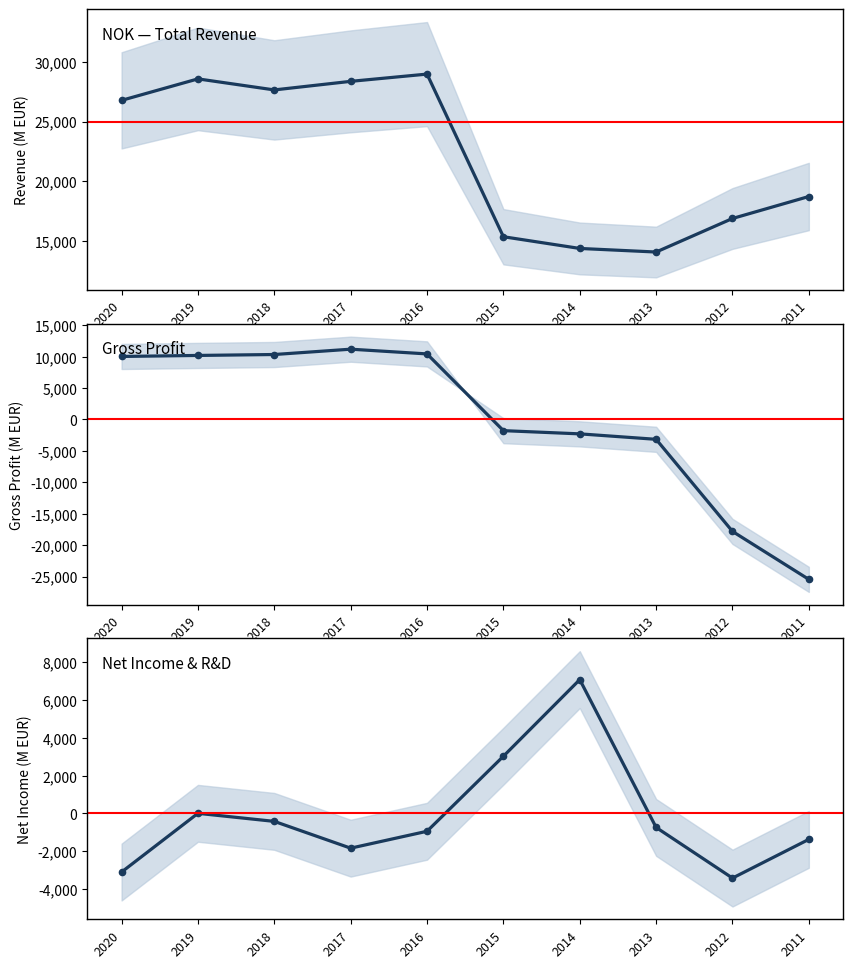

How many positive values does the Net Income & R&D series have?

3